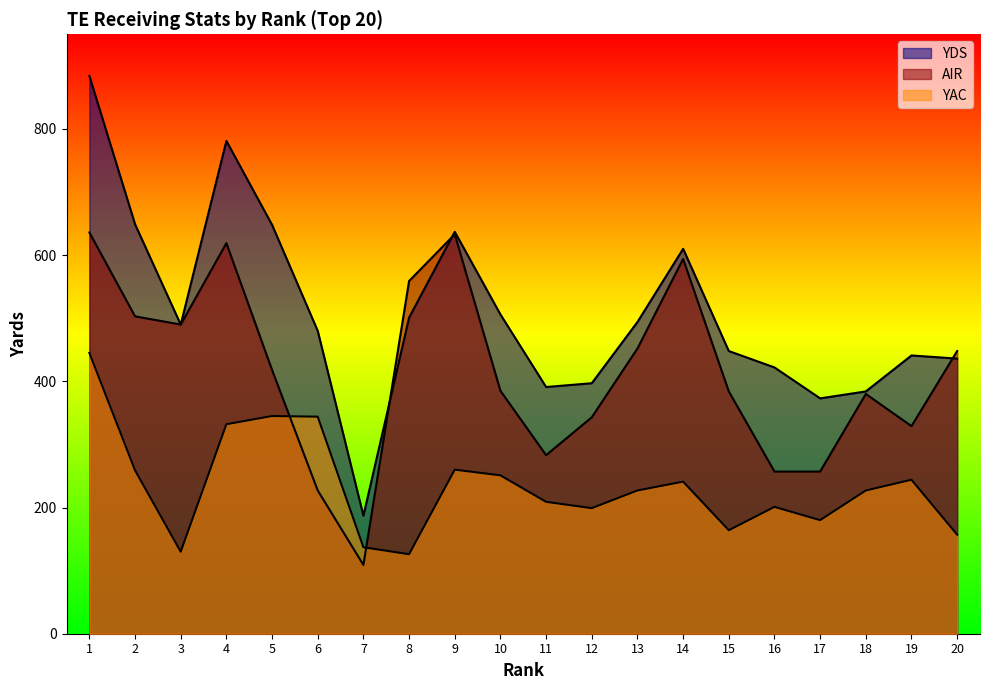

Rank the series by their maximum value, from highest to lowest.

YDS, AIR, YAC